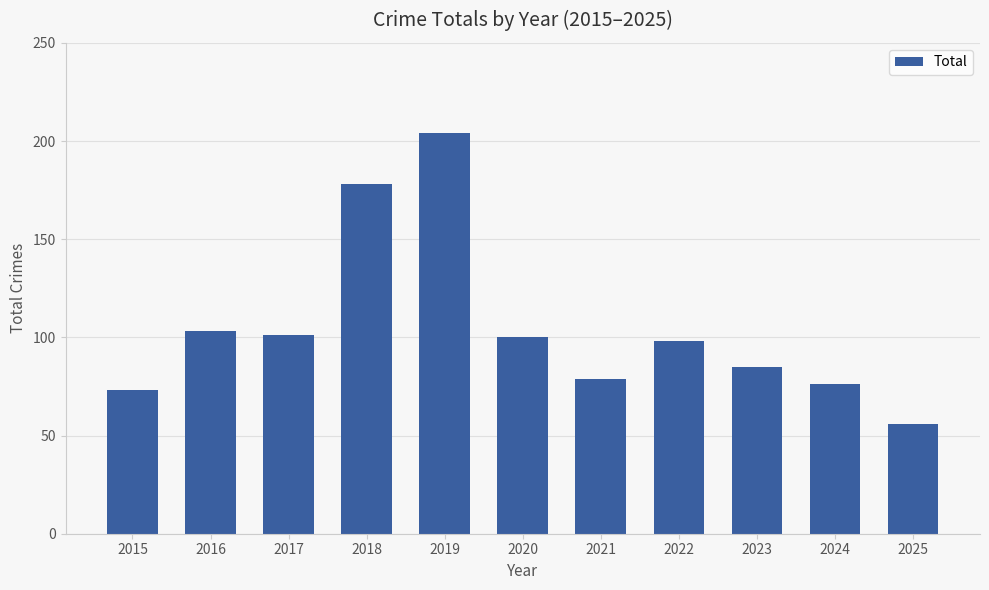

Reading right to left, transcribe all the data shown in this chart.

56	76	85	98	79	100	204	178	101	103	73